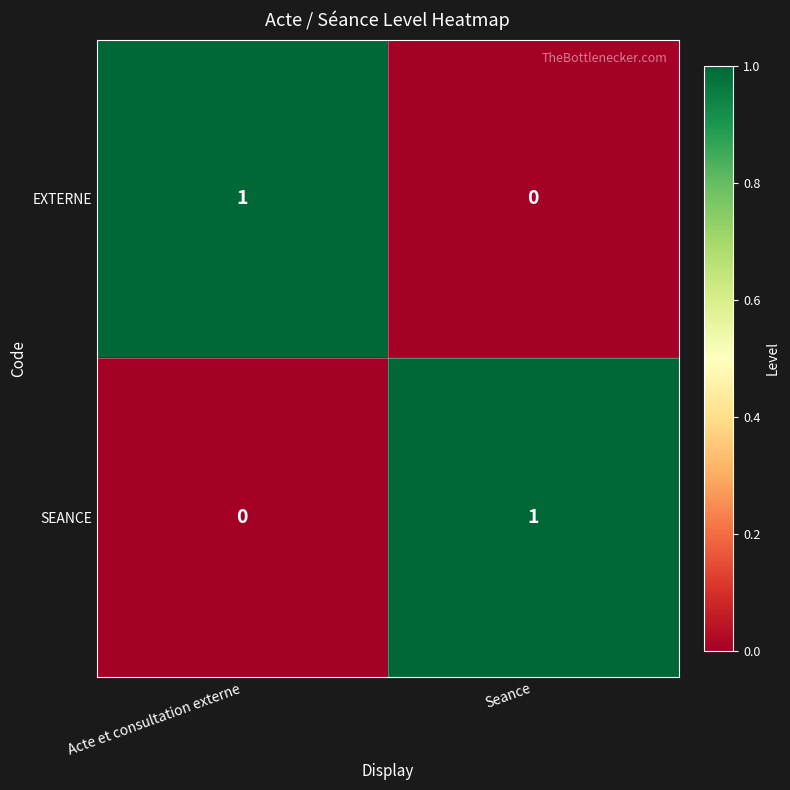

The EXTERNE series shows 0 at Acte et consultation externe. True or false?

False